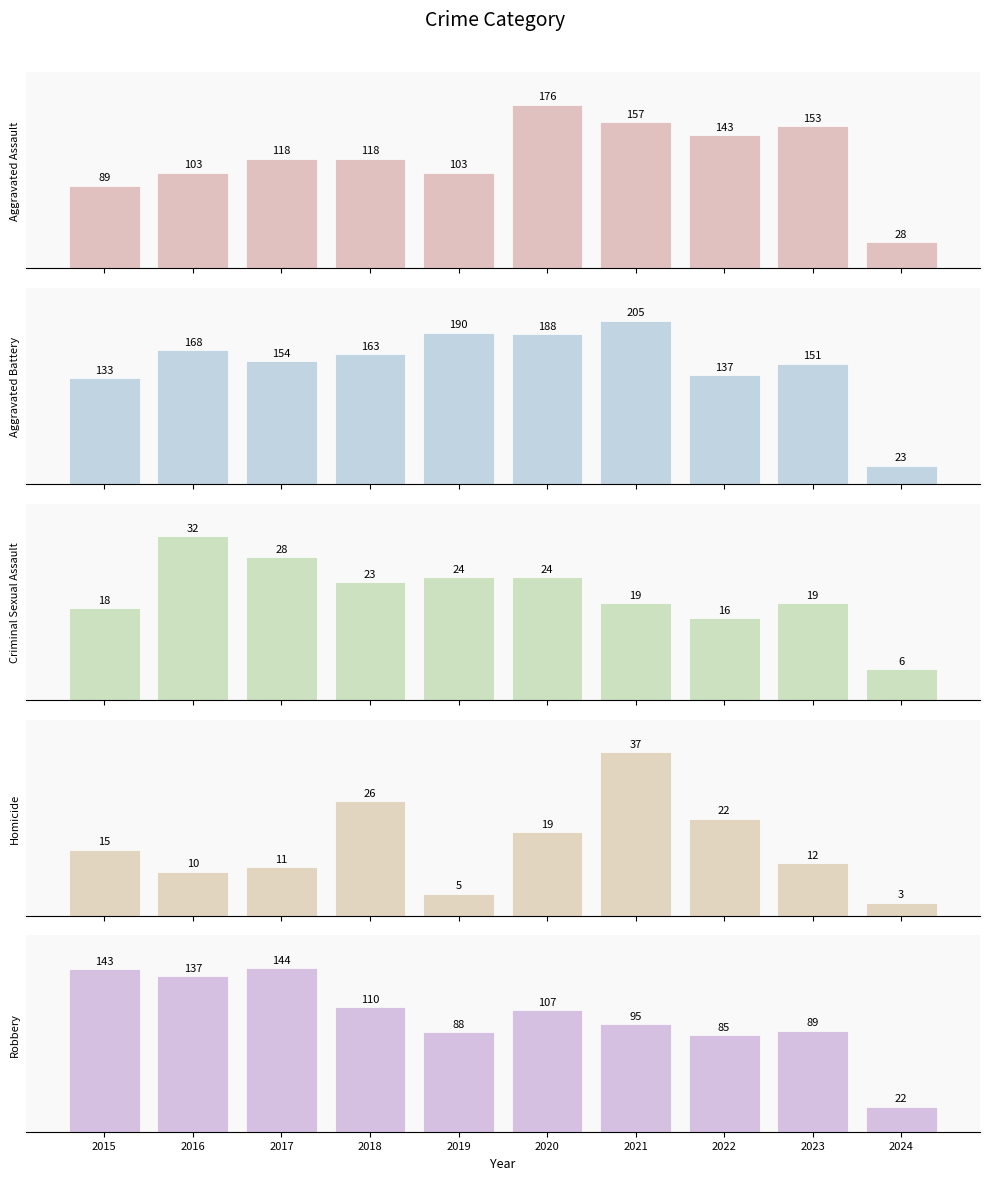

Between 2019 and 2022, which series saw the biggest shift?

Aggravated Battery